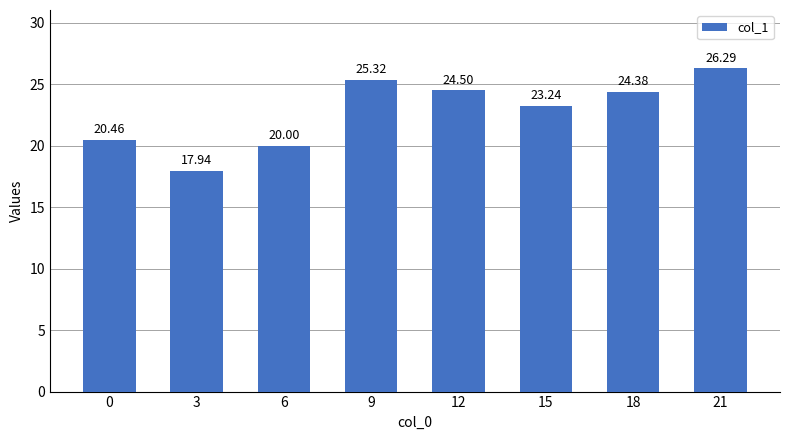

Approximately how many times larger is the value at 3 compared to 15?

0.8